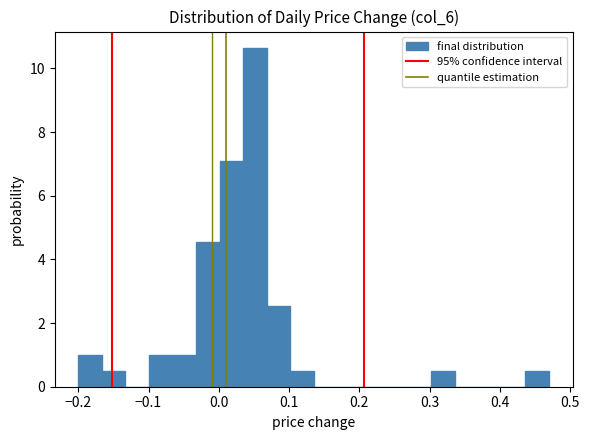

Around what value on the x-axis is the tallest bar? Give the approximate position of its centre, as read against the axis.

0.05